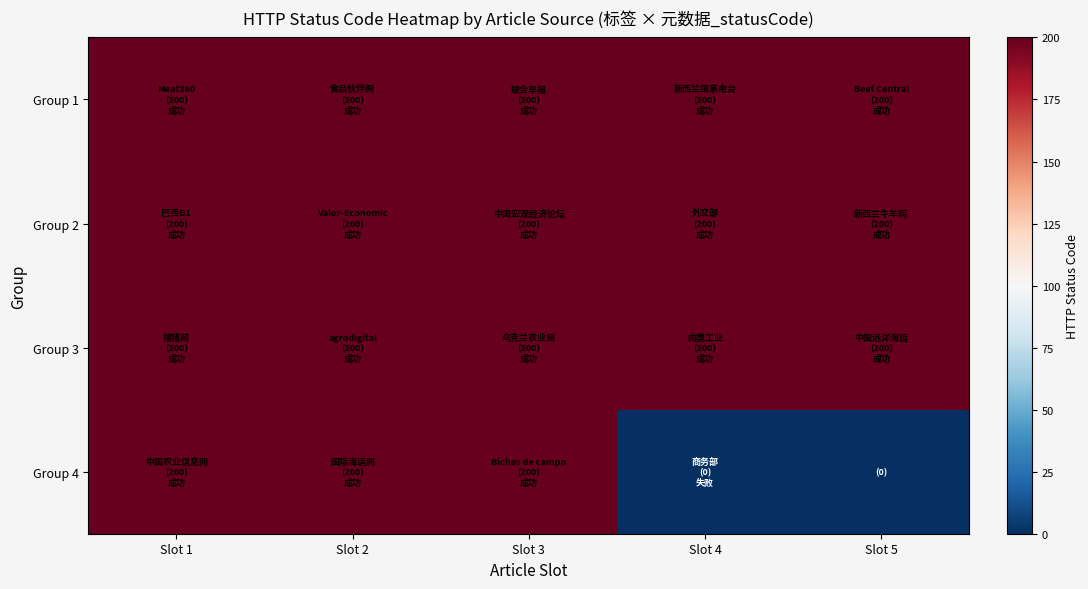

What is the total value across all series at Slot 4?

600